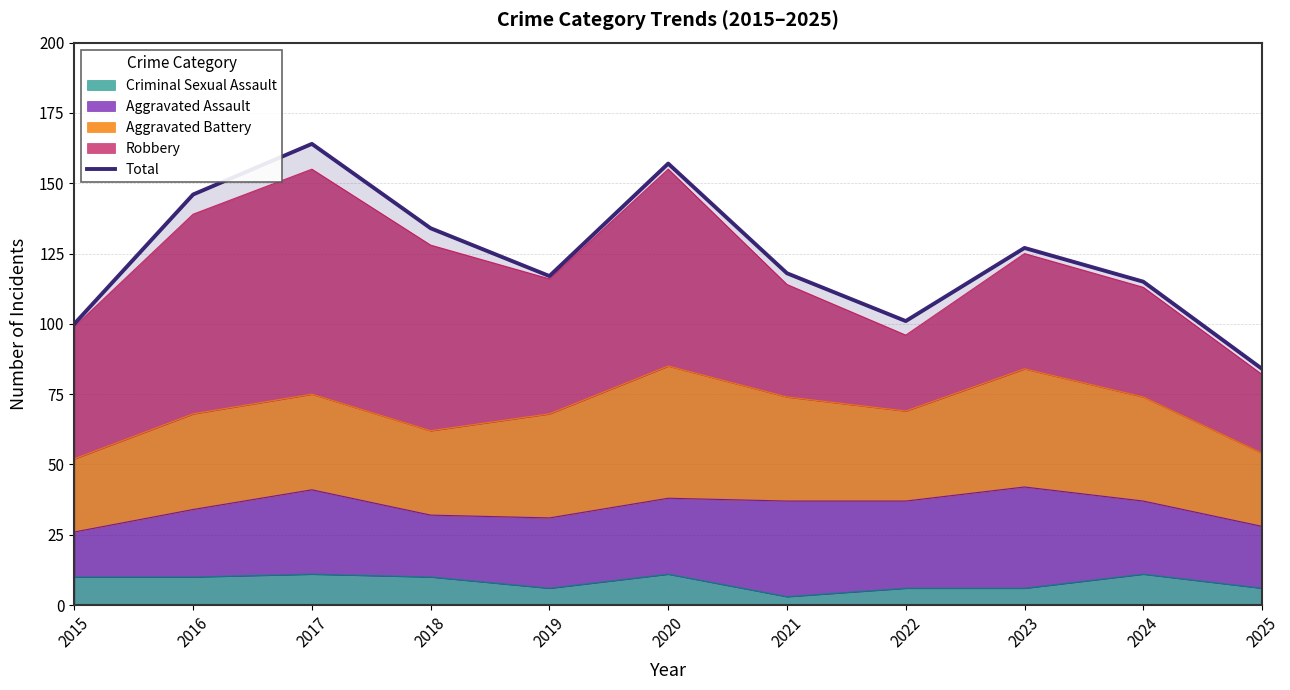

What is the smallest value displayed?

84